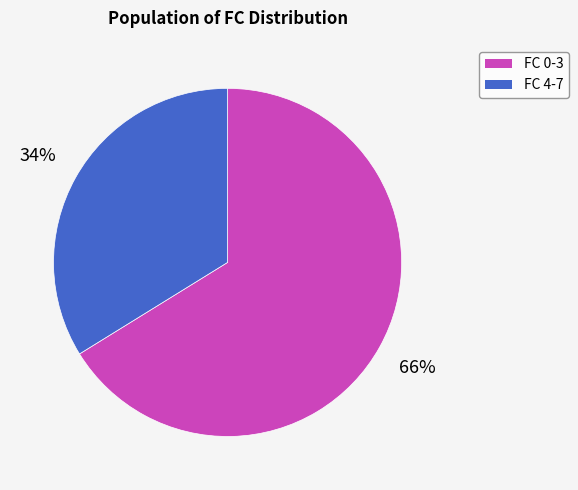

To the nearest percent, what portion does FC 0-3 represent?

66%